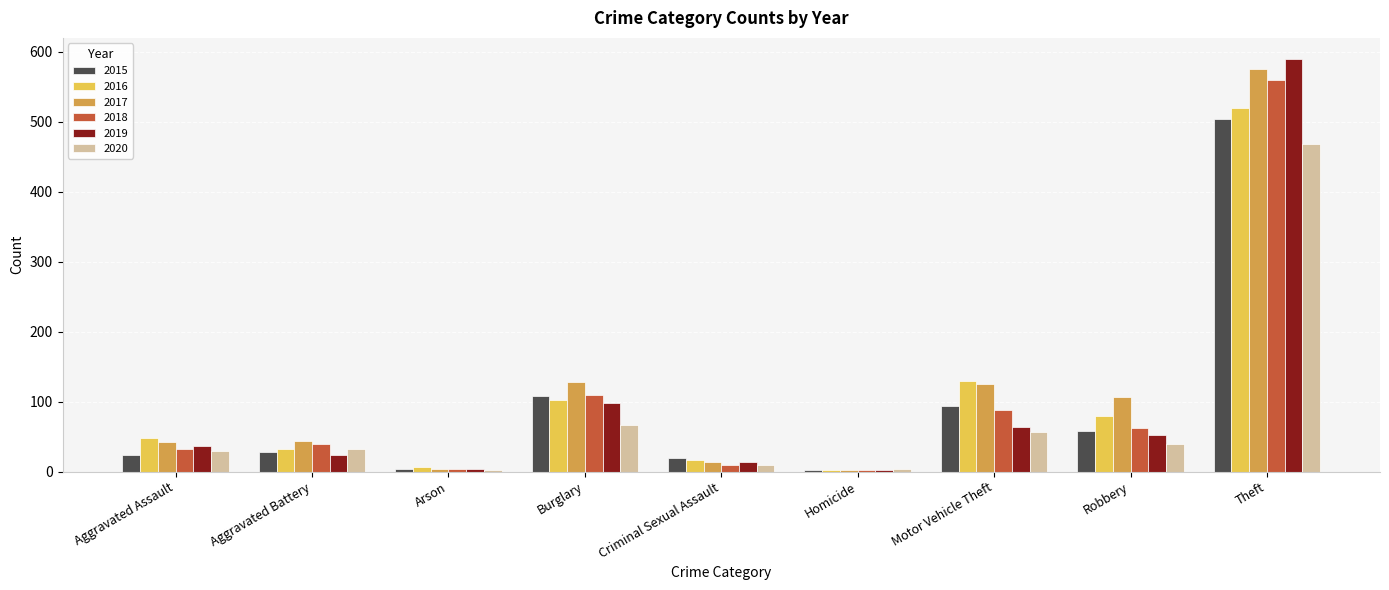

Which series has the largest range (max minus min)?

2019